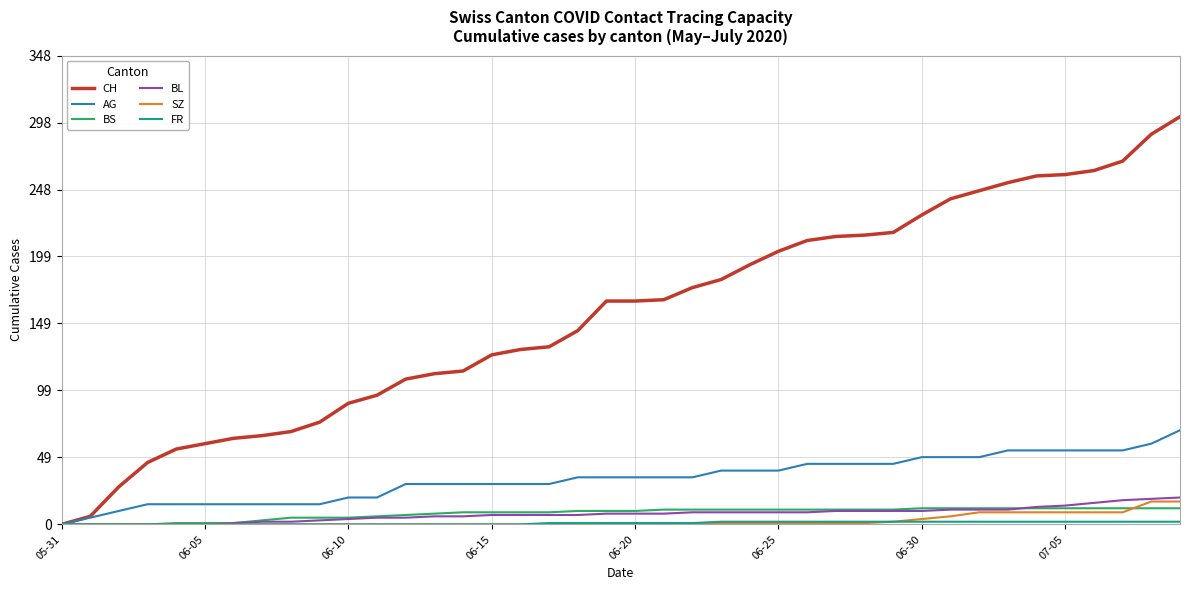

True or false: BL and BS cross at least once.

True